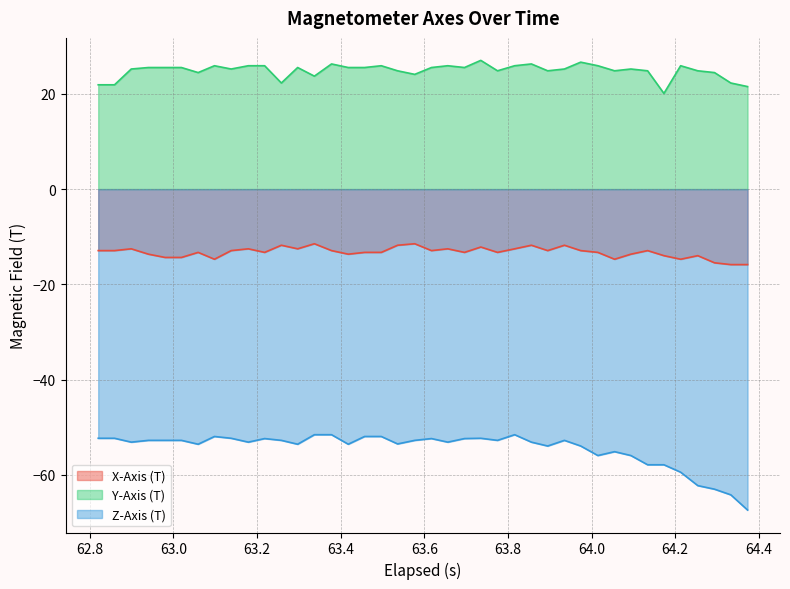

True or false: Y-Axis (T) and Z-Axis (T) intersect in this chart.

False